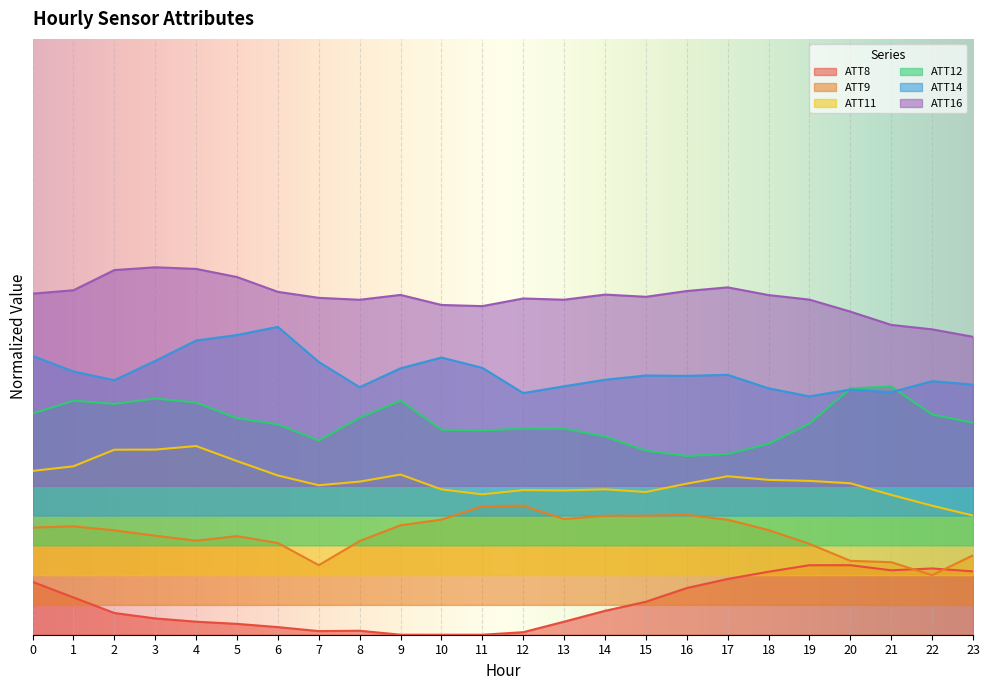

The value of ATT14 at 5 is 0.5. True or false?

True